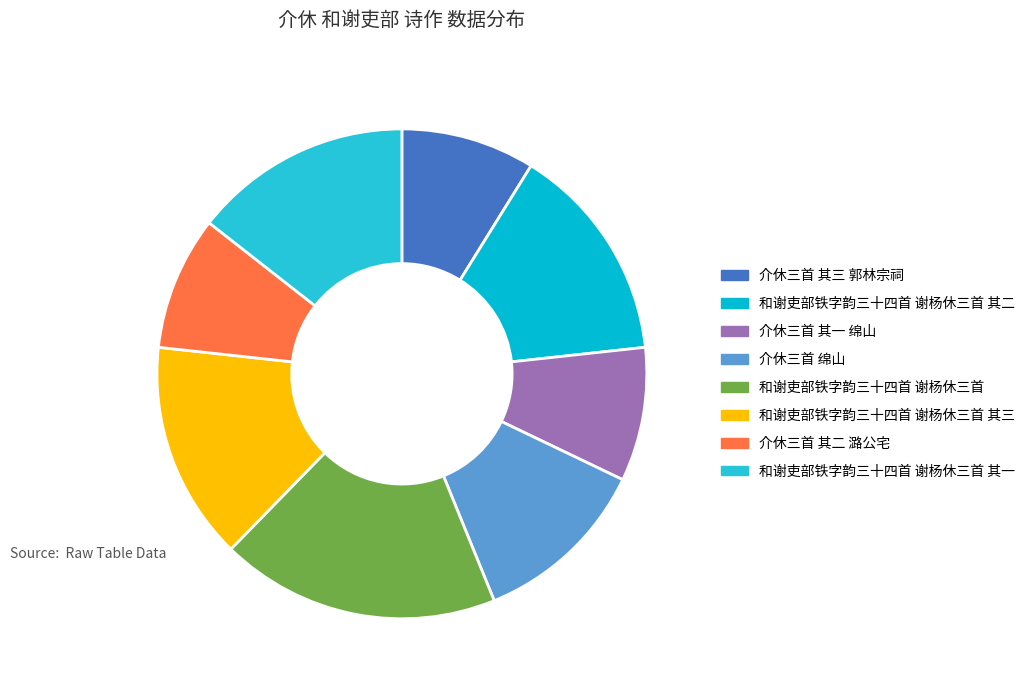

Does 介休三首 绵山 represent more than half of the total?

No